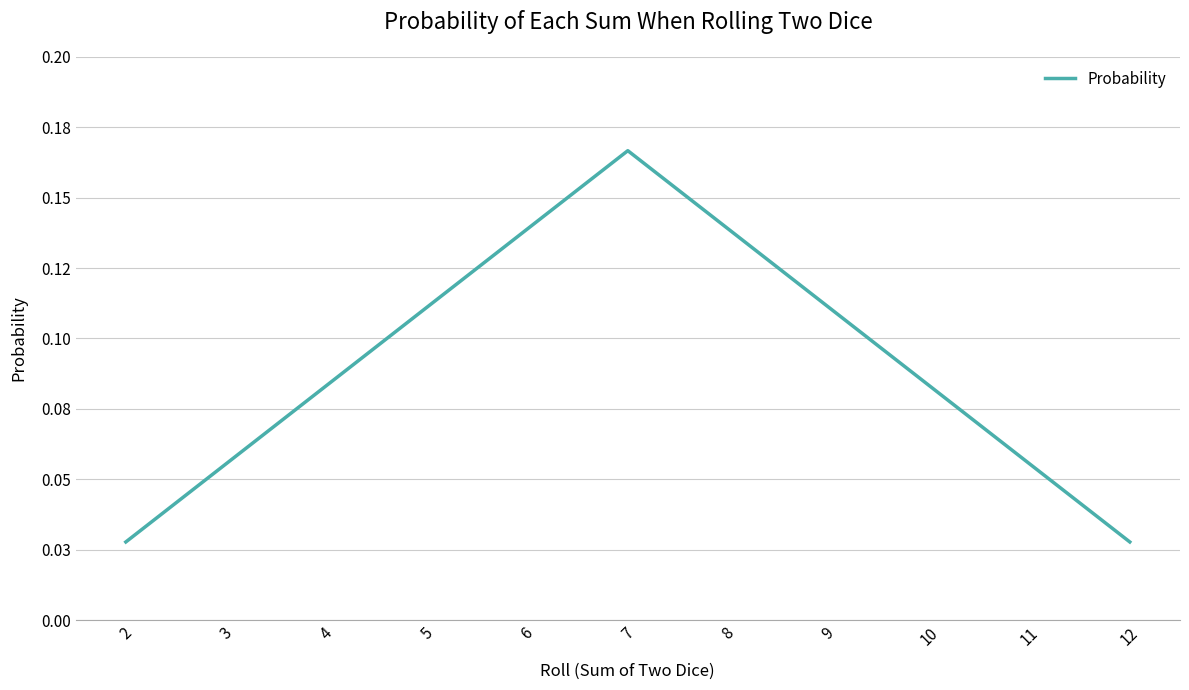

Does the chart display data point markers on the line(s)?

No